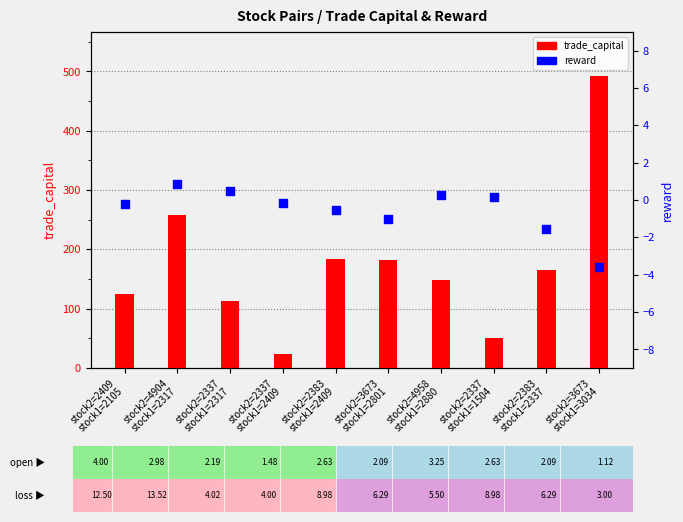

Which series has the widest spread of Y values?

trade_capital